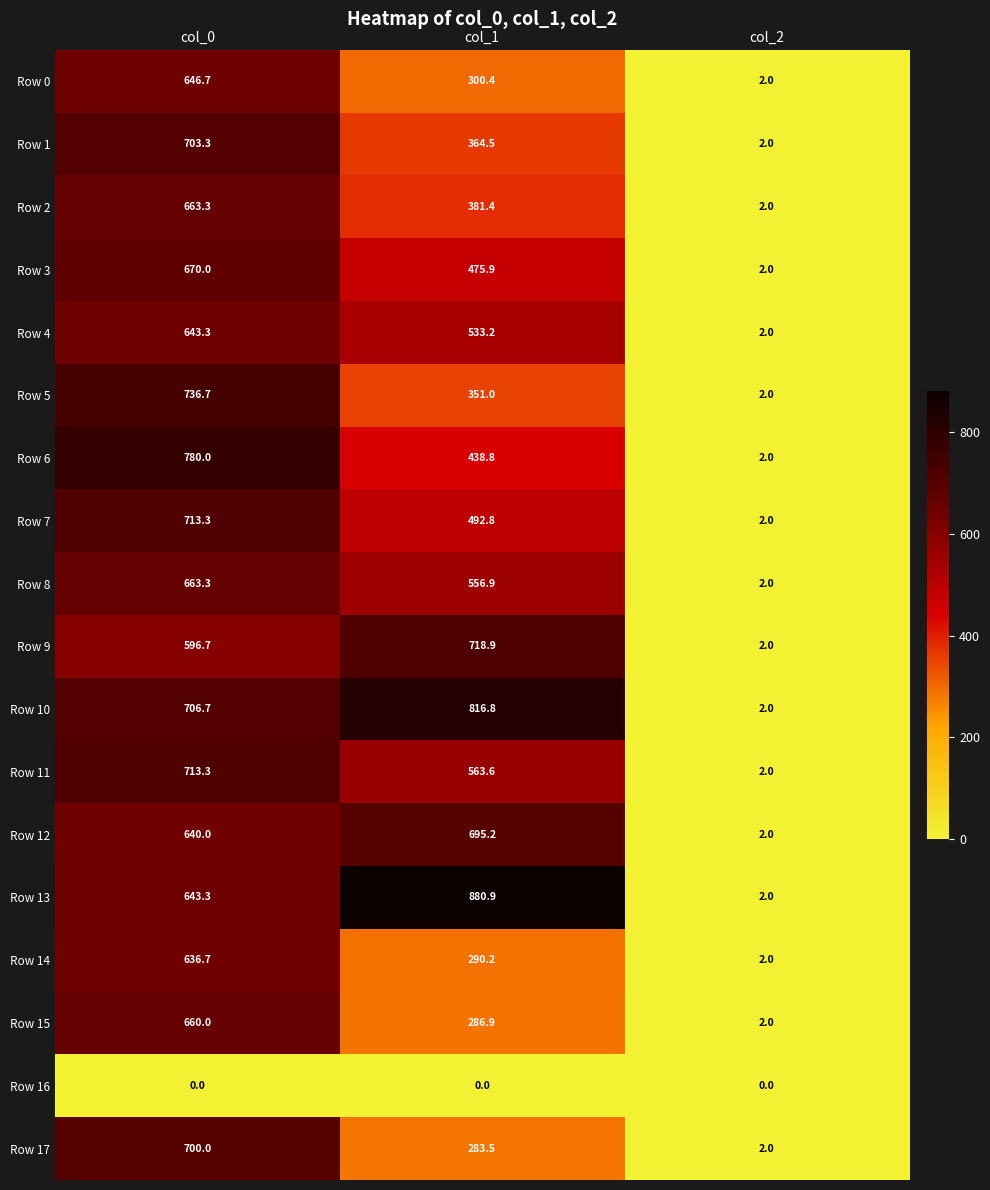

What is the approximate value of Row 15 at col_2?

2.0